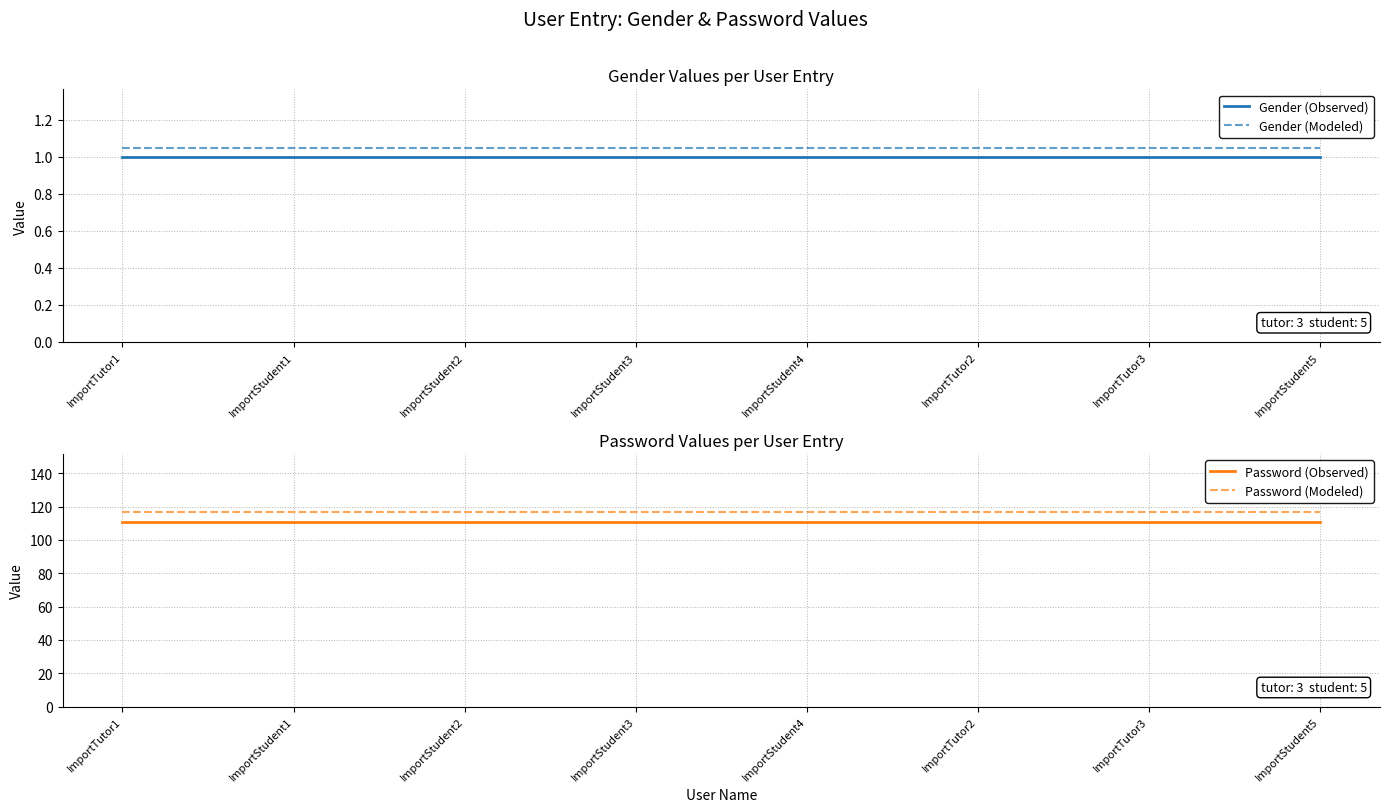

Rank the categories by Password (Observed) value from highest to lowest.

ImportTutor1, ImportStudent1, ImportStudent2, ImportStudent3, ImportStudent4, ImportTutor2, ImportTutor3, ImportStudent5